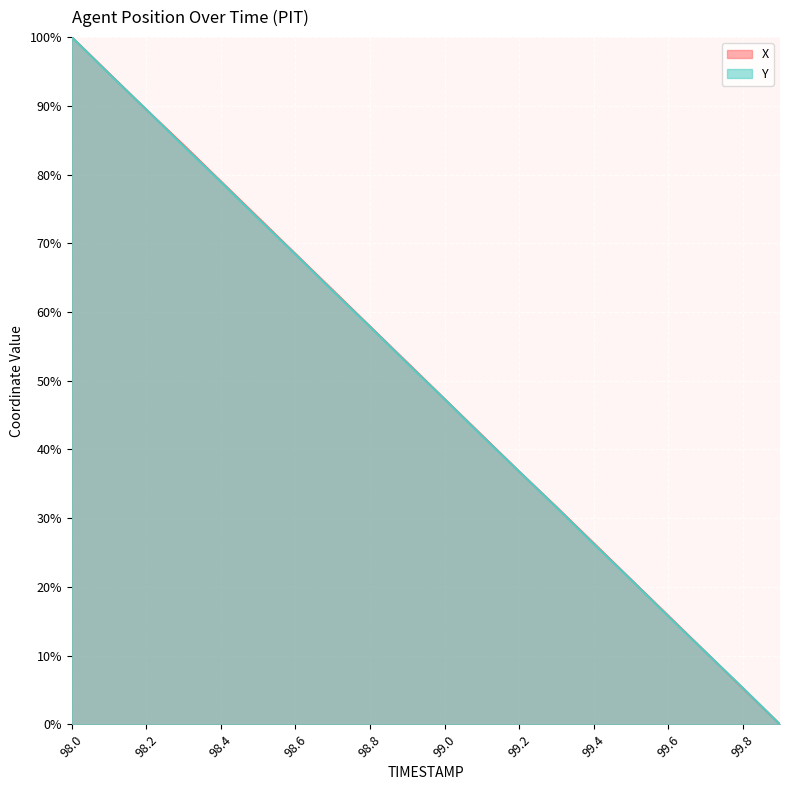

Reading left to right, transcribe all the data shown in this chart.

X: 100.0	94.7	89.4	84.3	79.0	73.7	68.5	63.2	57.9	52.6	47.4	42.1	36.8	31.7	26.4	21.1	15.8	10.6	5.3	0.0
Y: 100.0	94.7	89.5	84.1	78.9	73.6	68.4	63.1	57.9	52.5	47.3	42.0	36.8	31.6	26.3	21.1	15.7	10.5	5.3	0.0